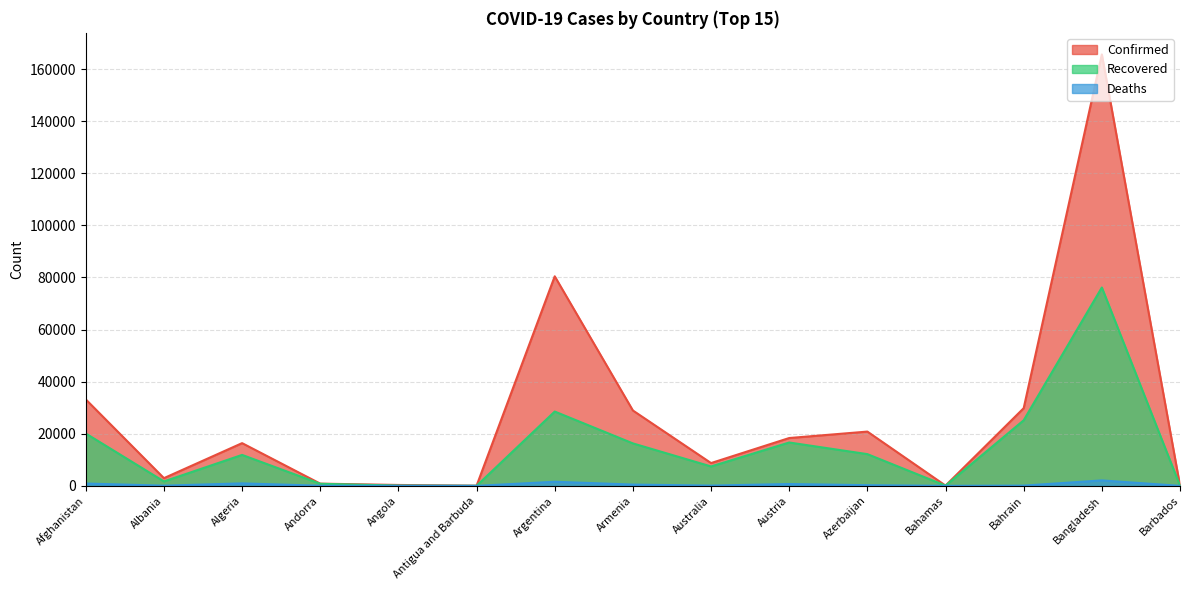

The value of Confirmed at Australia is 13110. True or false?

False